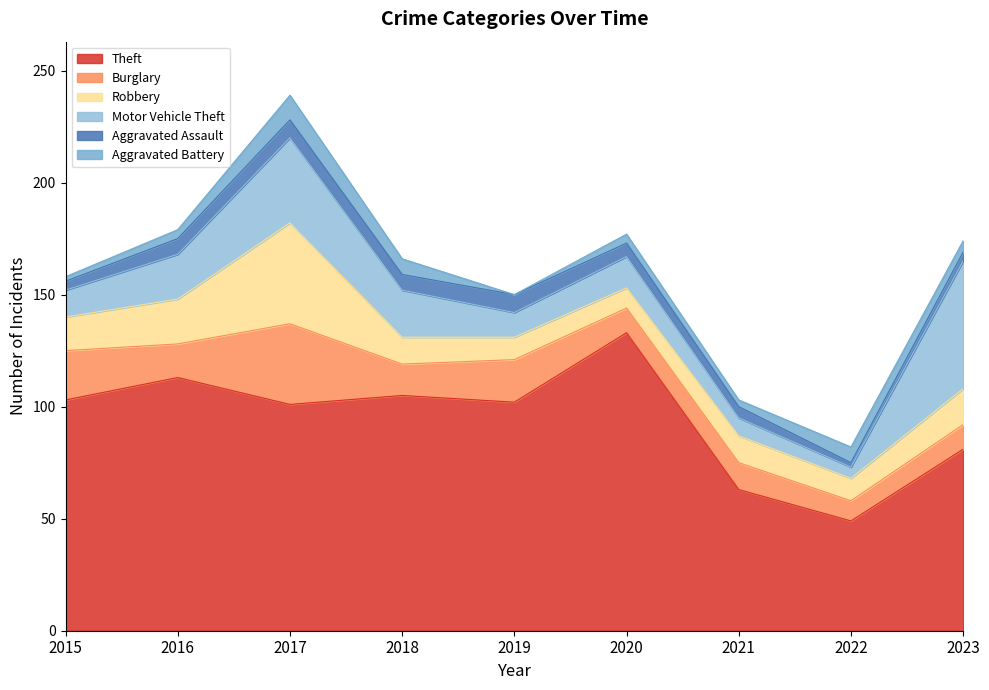

Which series has the largest range (max minus min)?

Theft